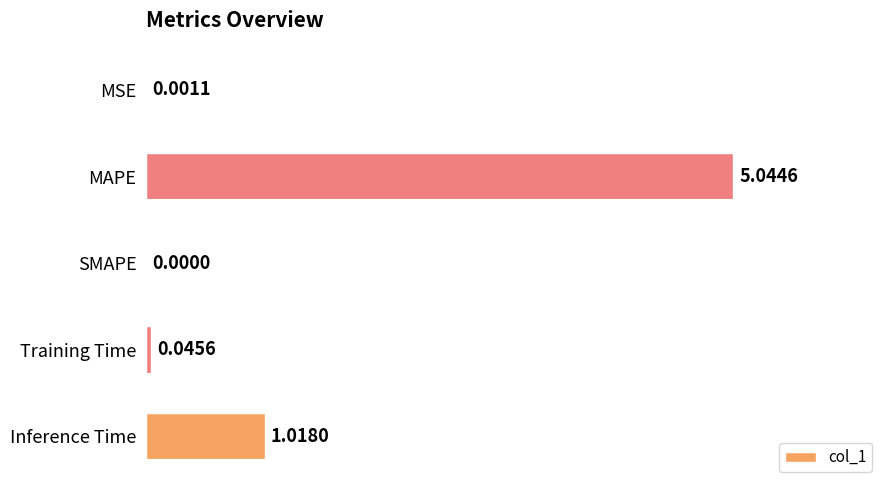

Which label corresponds to the largest value in the chart?

MAPE